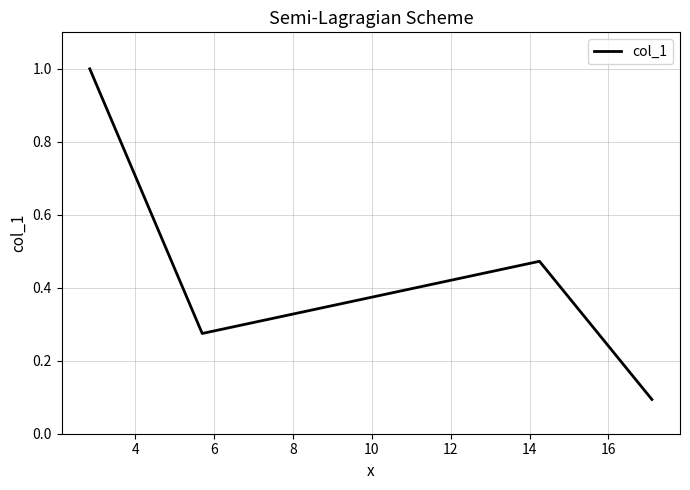

Does the chart have visible grid lines?

Yes